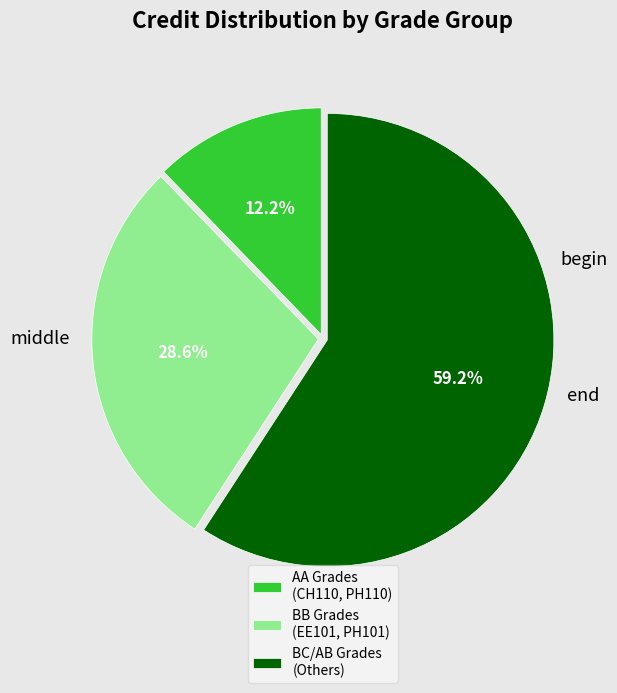

How much of the chart is everything except BC/AB Grades (Others)?

40.8%